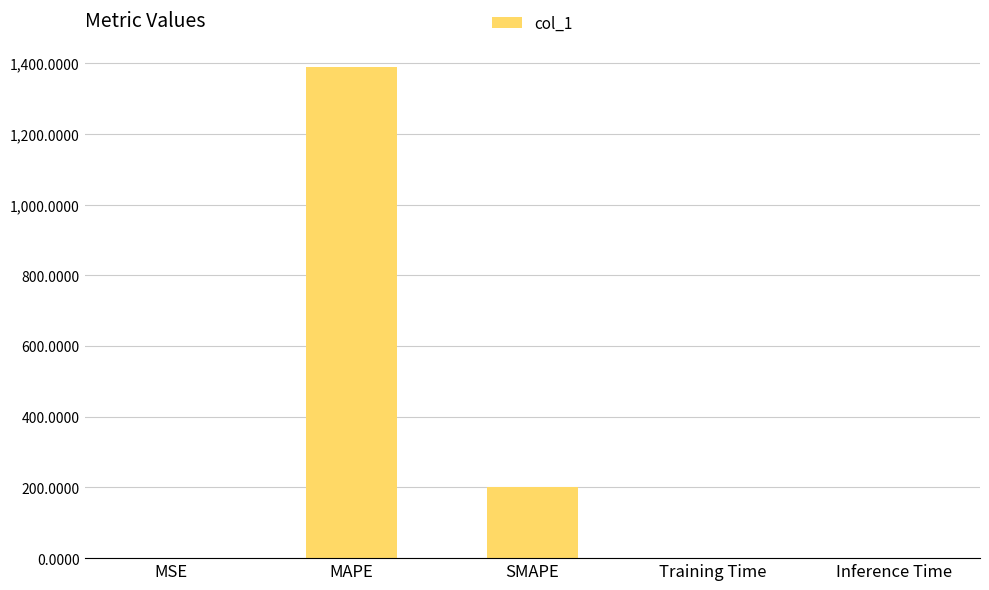

The value at Inference Time is 0.0. True or false?

True